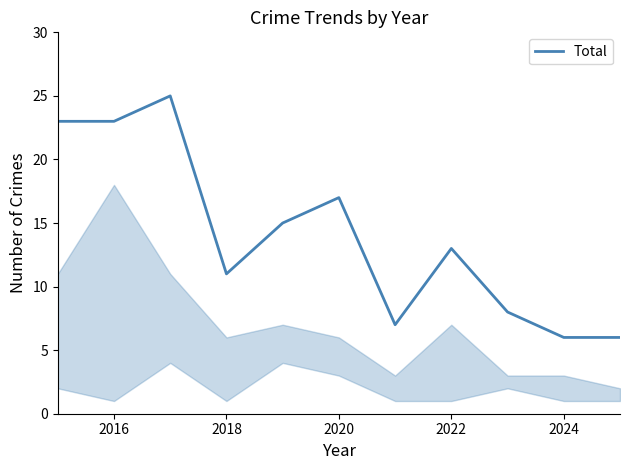

What is the greatest value displayed?

25